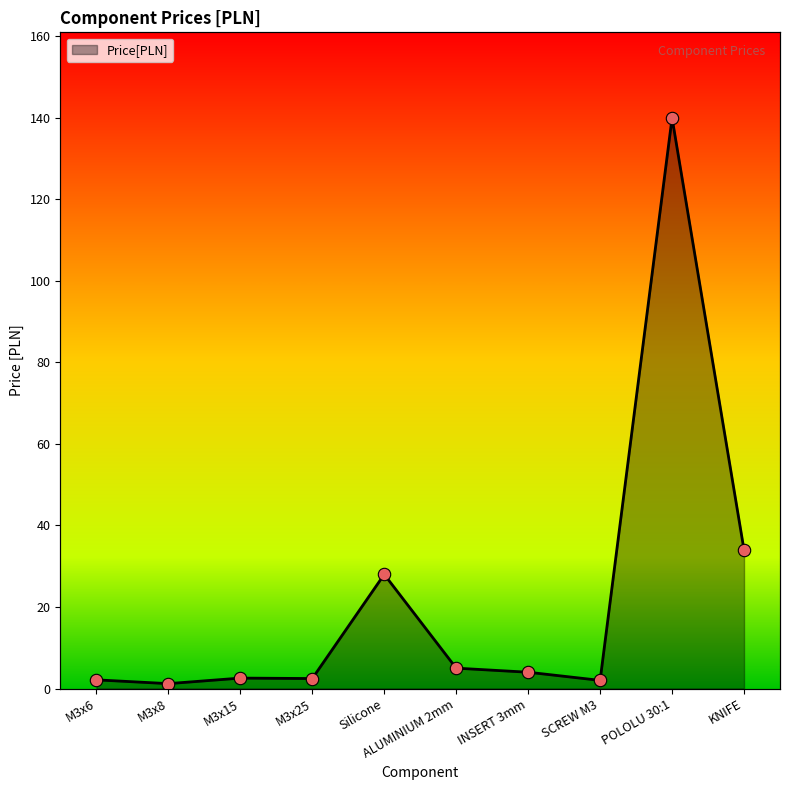

What is the change in value from M3x8 to ALUMINIUM 2mm?

+3.8